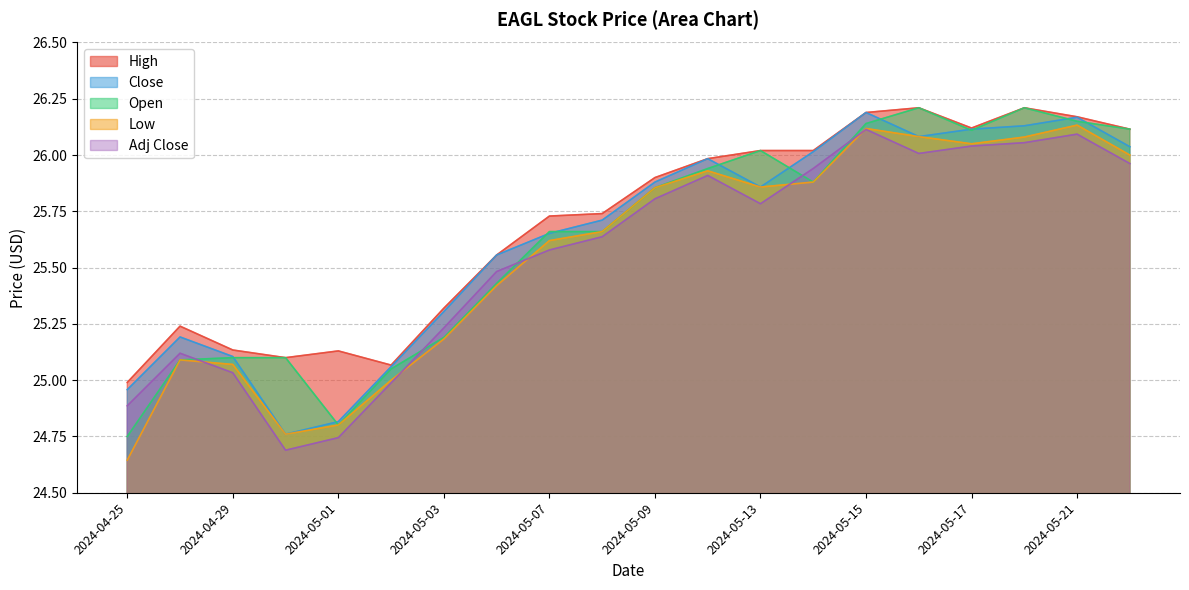

List the series in order of their peak value, lowest first.

Adj Close, Low, Close, High, Open